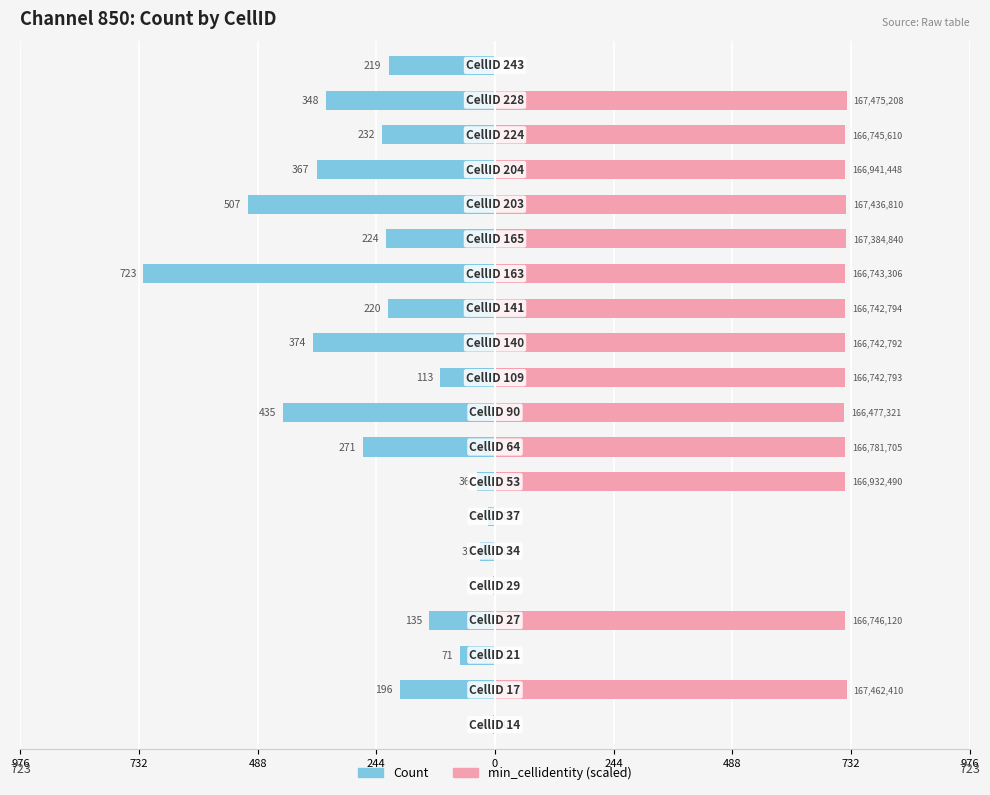

What are all the series names shown in the legend?

Count, min_cellidentity (scaled)